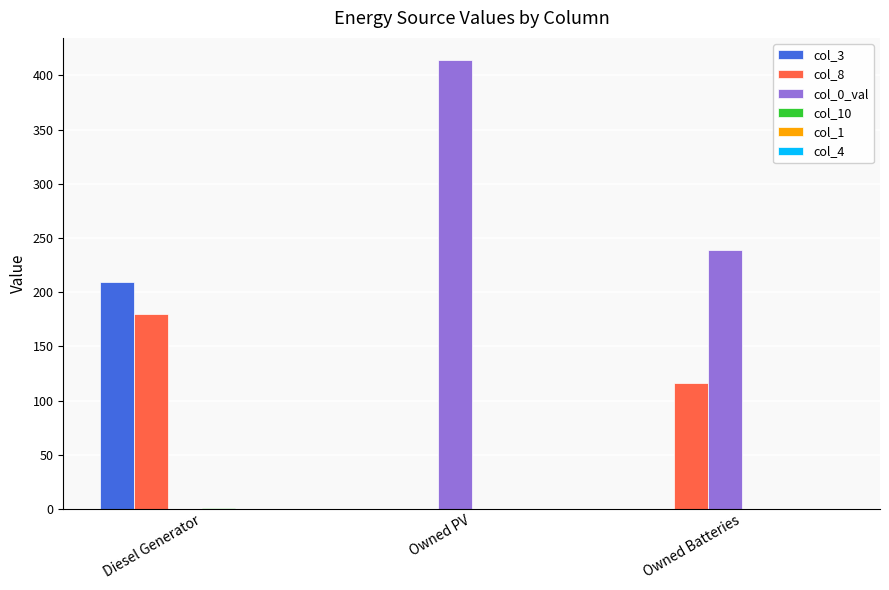

Which series has the largest total across all categories?

col_0_val